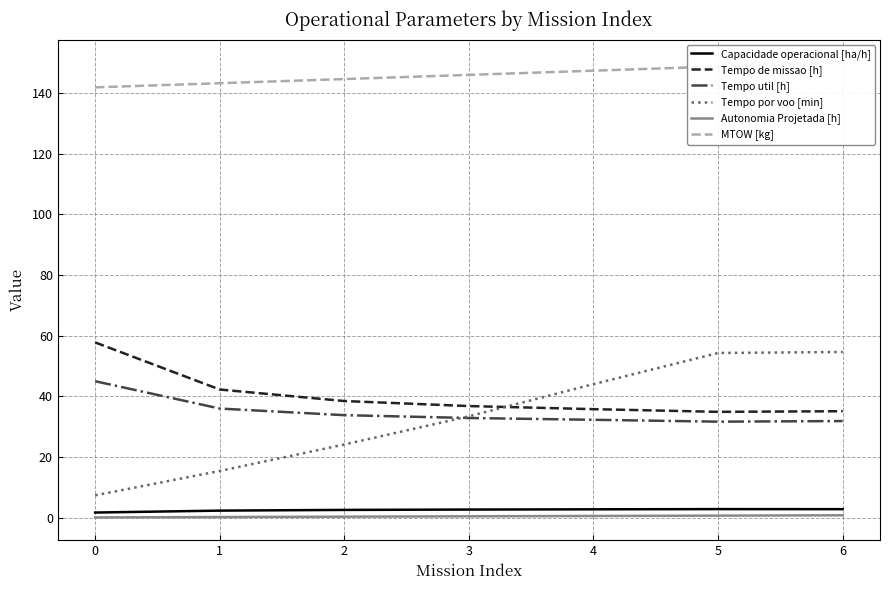

Reading right to left, list all the values displayed in this chart.

Capacidade operacional [ha/h]: 6=2.8	5=2.9	4=2.8	3=2.7	2=2.6	1=2.4	0=1.7
Tempo de missao [h]: 6=35.1	5=34.9	4=35.8	3=36.8	2=38.5	1=42.3	0=57.8
Tempo util [h]: 6=31.9	5=31.7	4=32.3	3=32.9	2=33.8	1=36.0	0=45.0
Tempo por voo [min]: 6=54.6	5=54.3	4=44.0	3=33.4	2=24.1	1=15.4	0=7.4
Autonomia Projetada [h]: 6=0.8	5=0.7	4=0.6	3=0.5	2=0.4	1=0.2	0=0.1
MTOW [kg]: 6=150.1	5=148.7	4=147.3	3=145.9	2=144.5	1=143.2	0=141.8